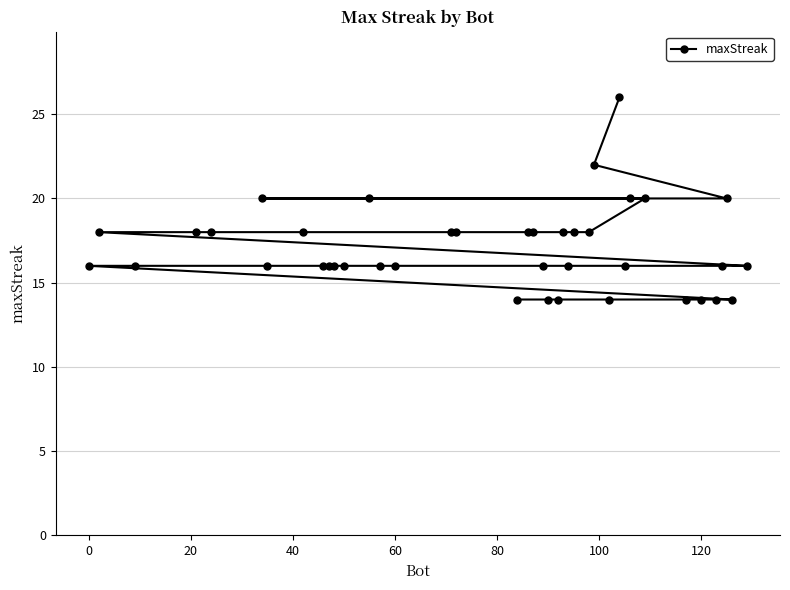

What is the minimum value shown in the chart?

14